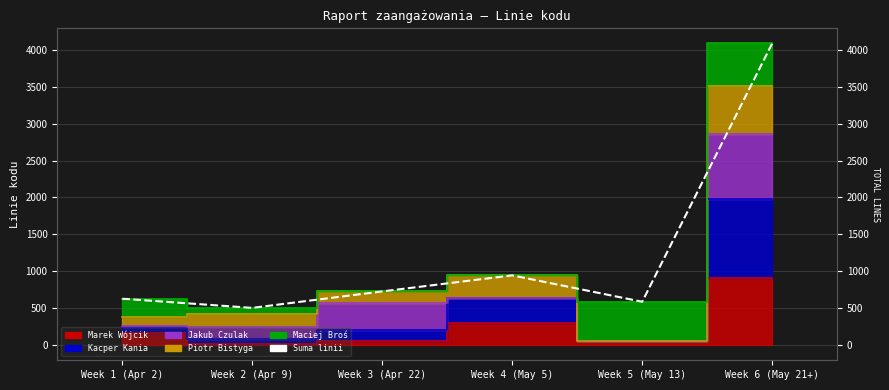

The value at Week 5 (May 13) is 588. True or false?

True